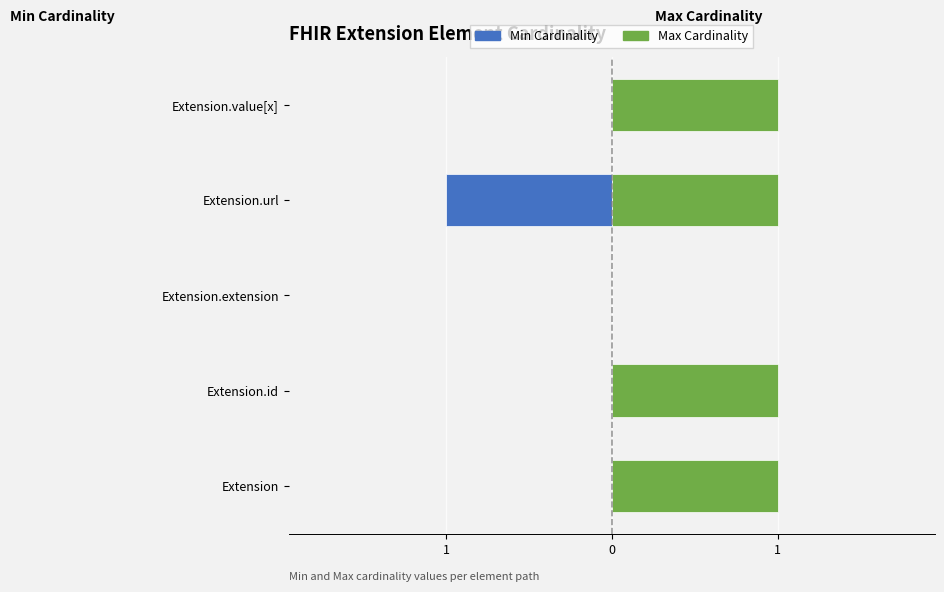

Which series has the largest total across all categories?

Max Cardinality